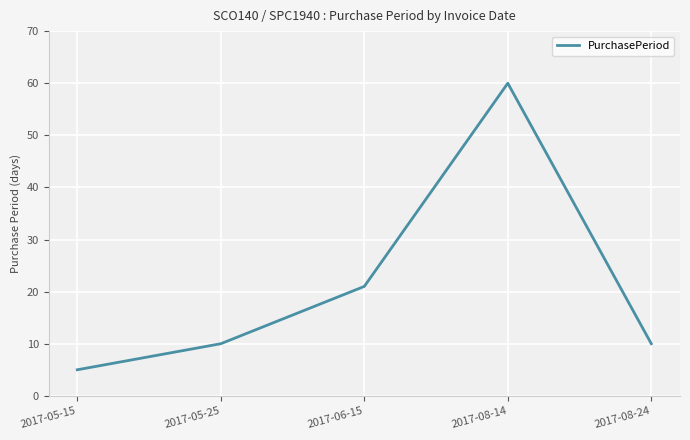

Is it true that the value at 2017-05-15 is 5?

True